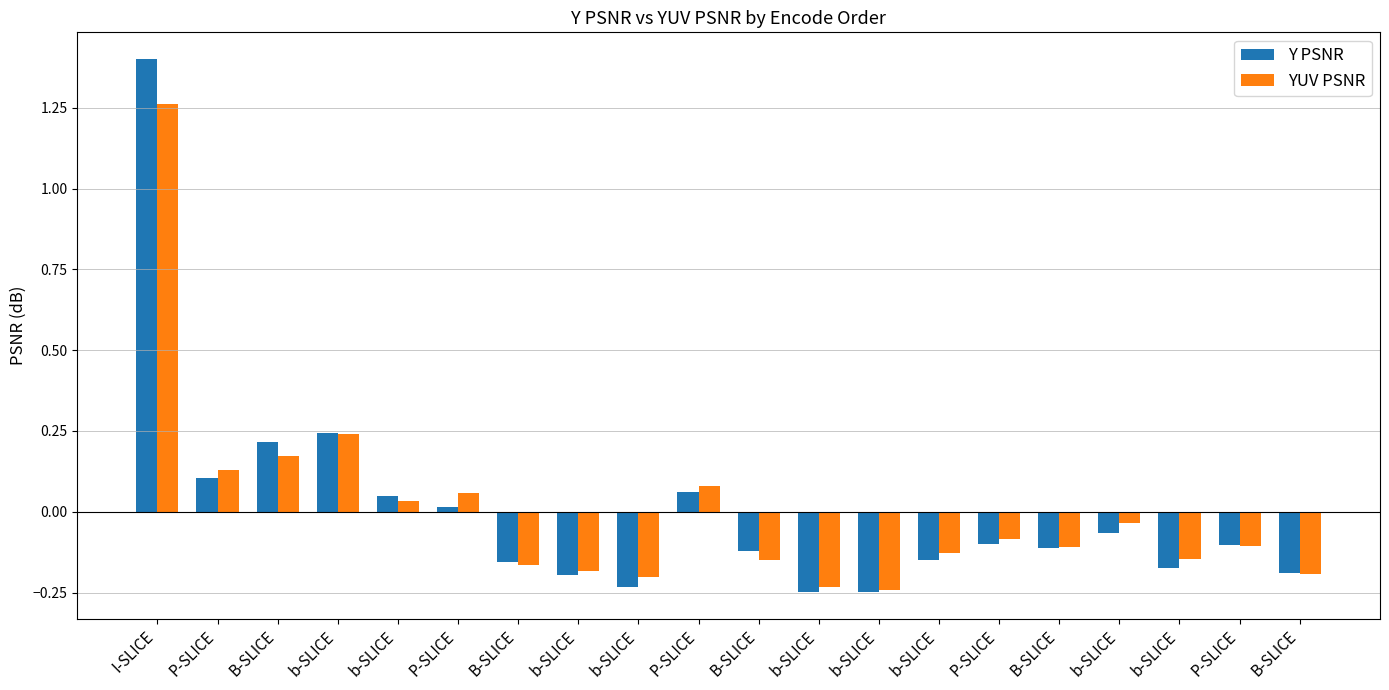

What is the label of the 17th bar from the left?

b-SLICE